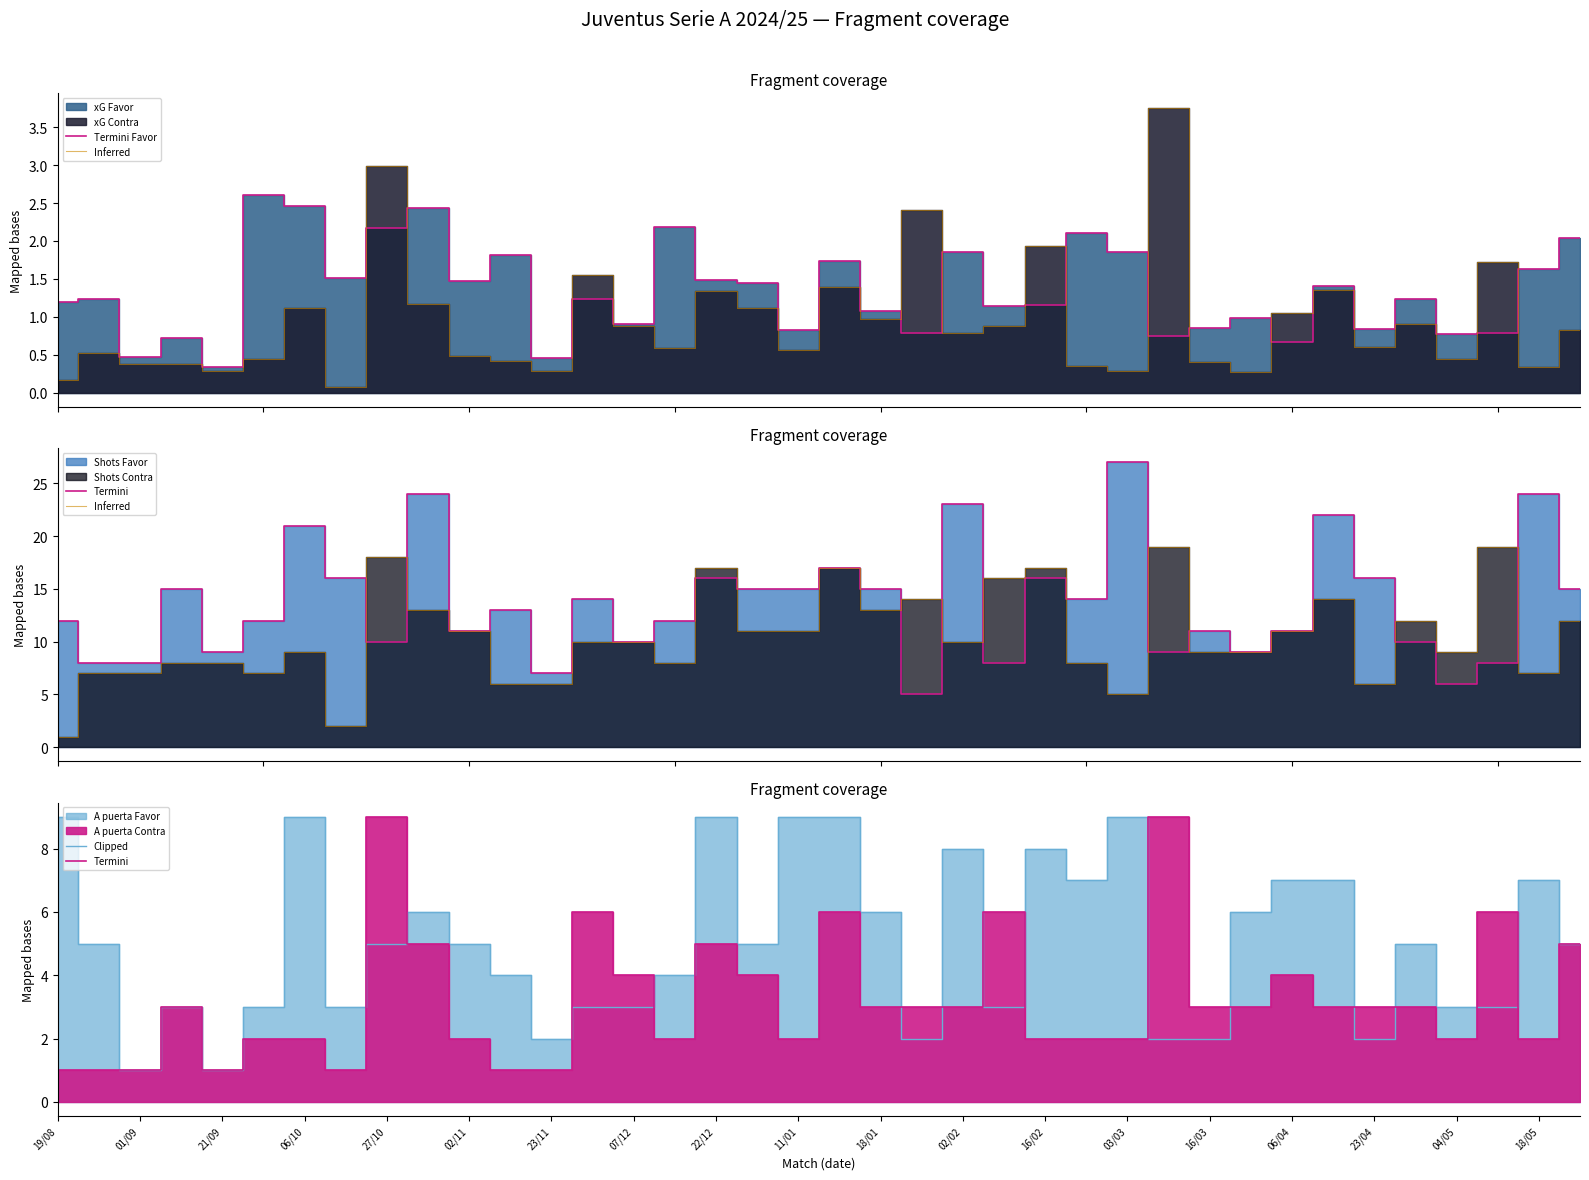

True or false: Termini Favor has a value of 0.4 at 04/05.

False